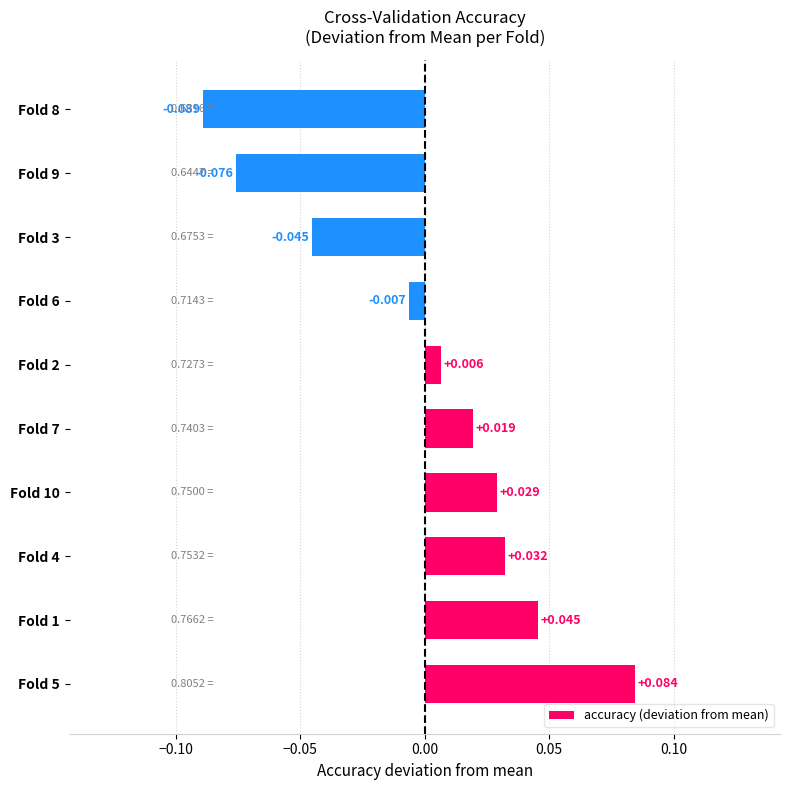

At which category does the chart reach its minimum across all series?

Fold 8